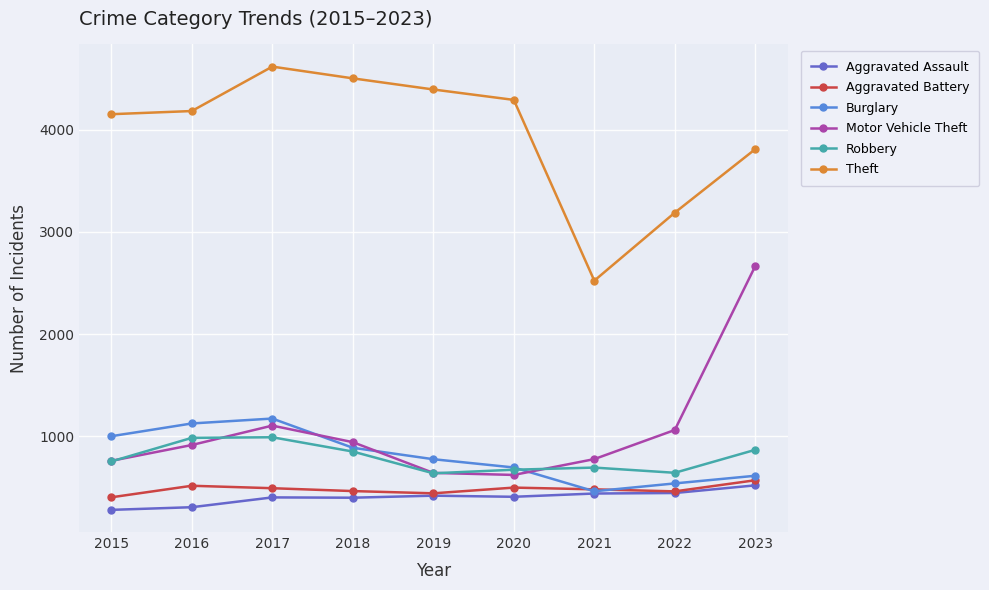

Is this an area chart (filled region under the line)?

No